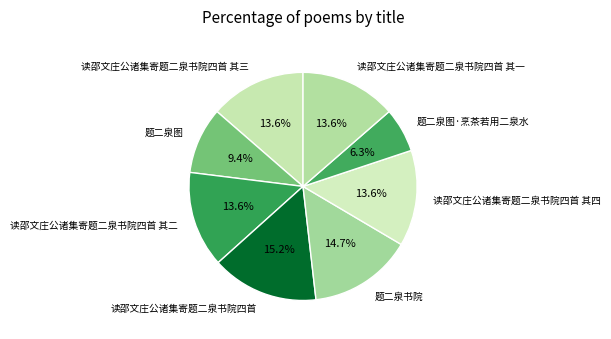

Approximately how many times larger is the value at 题二泉书院 compared to 题二泉图?

1.6